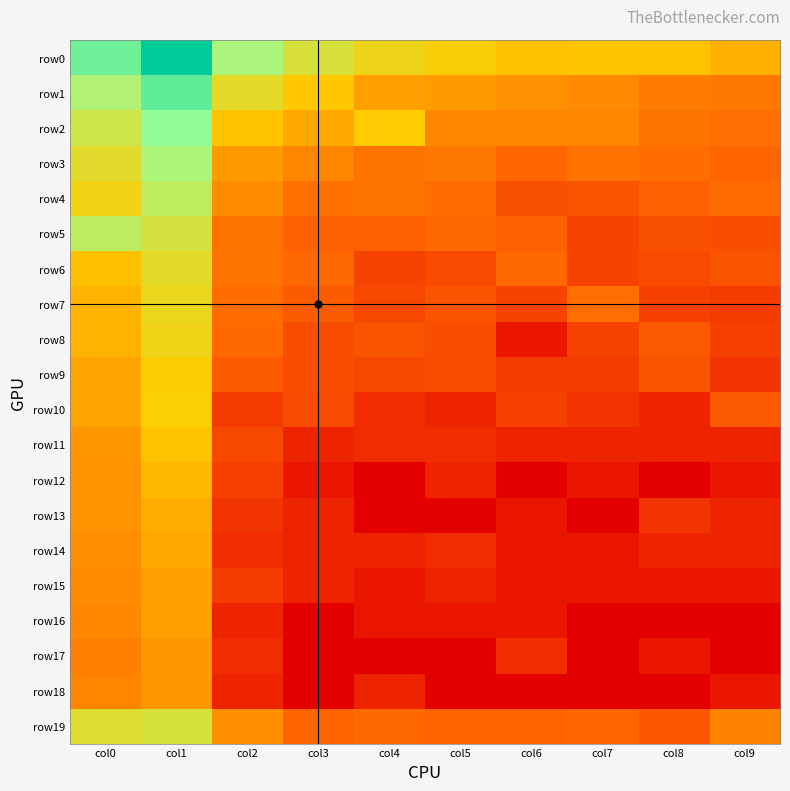

Which series has the largest total across all categories?

row0